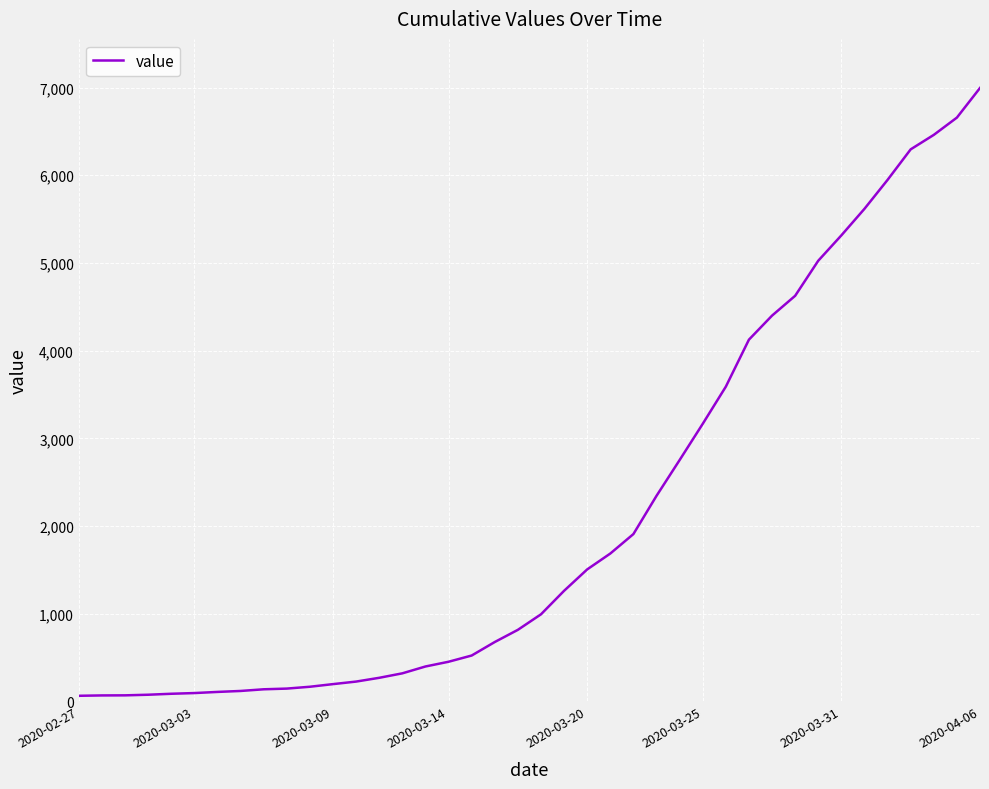

The value at 2020-03-14 is 452. True or false?

True